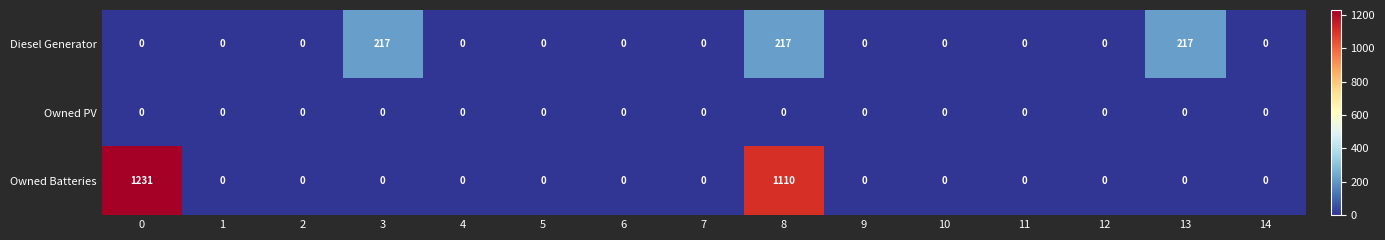

How many categories are shown in the chart?

15